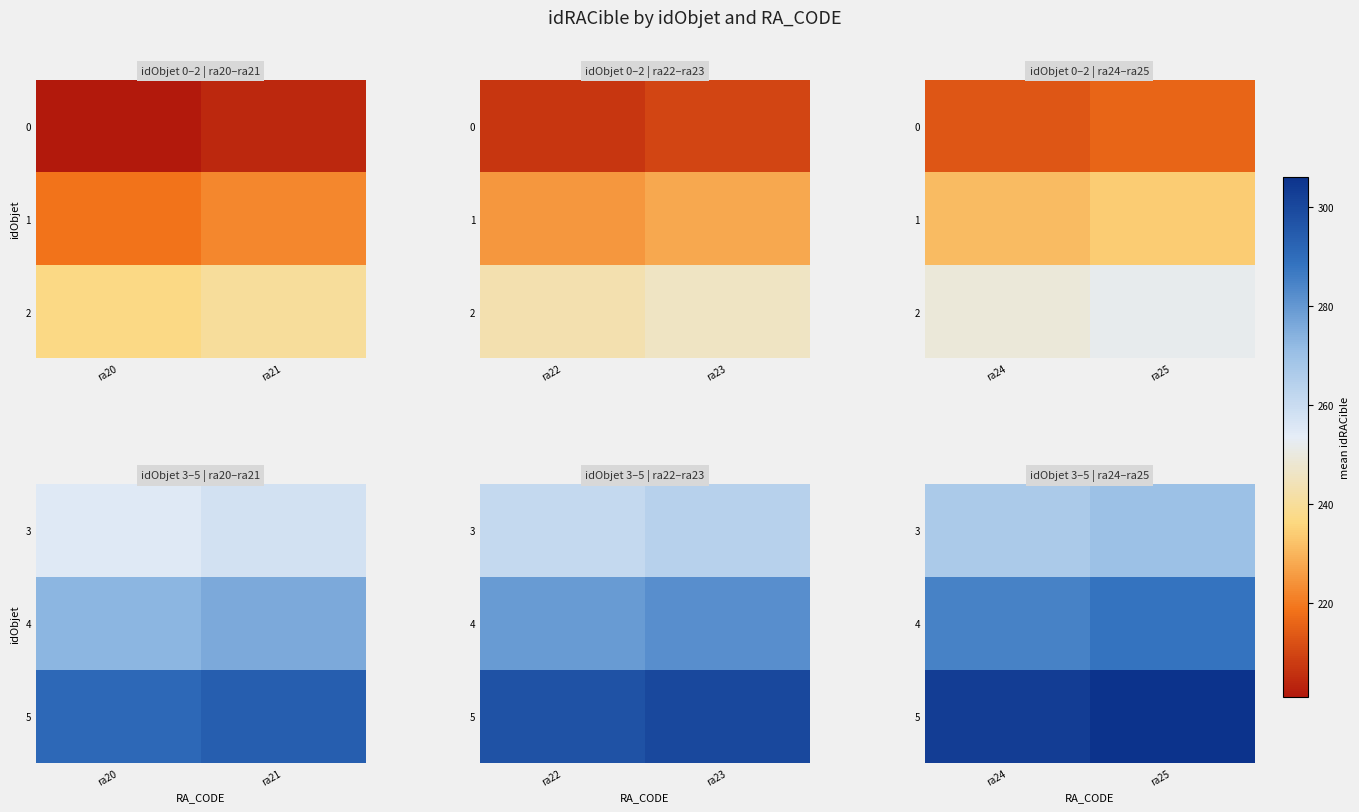

Which has a higher value, ra25 or ra24?

ra25